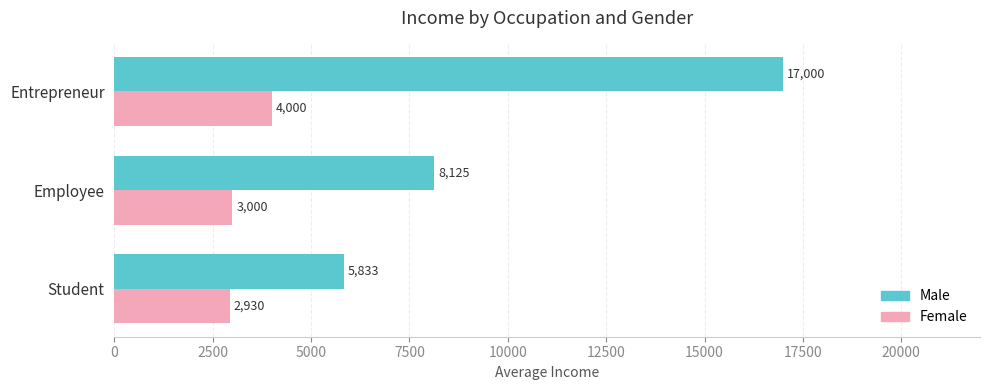

Rank the series by their average value, from lowest to highest.

Female, Male